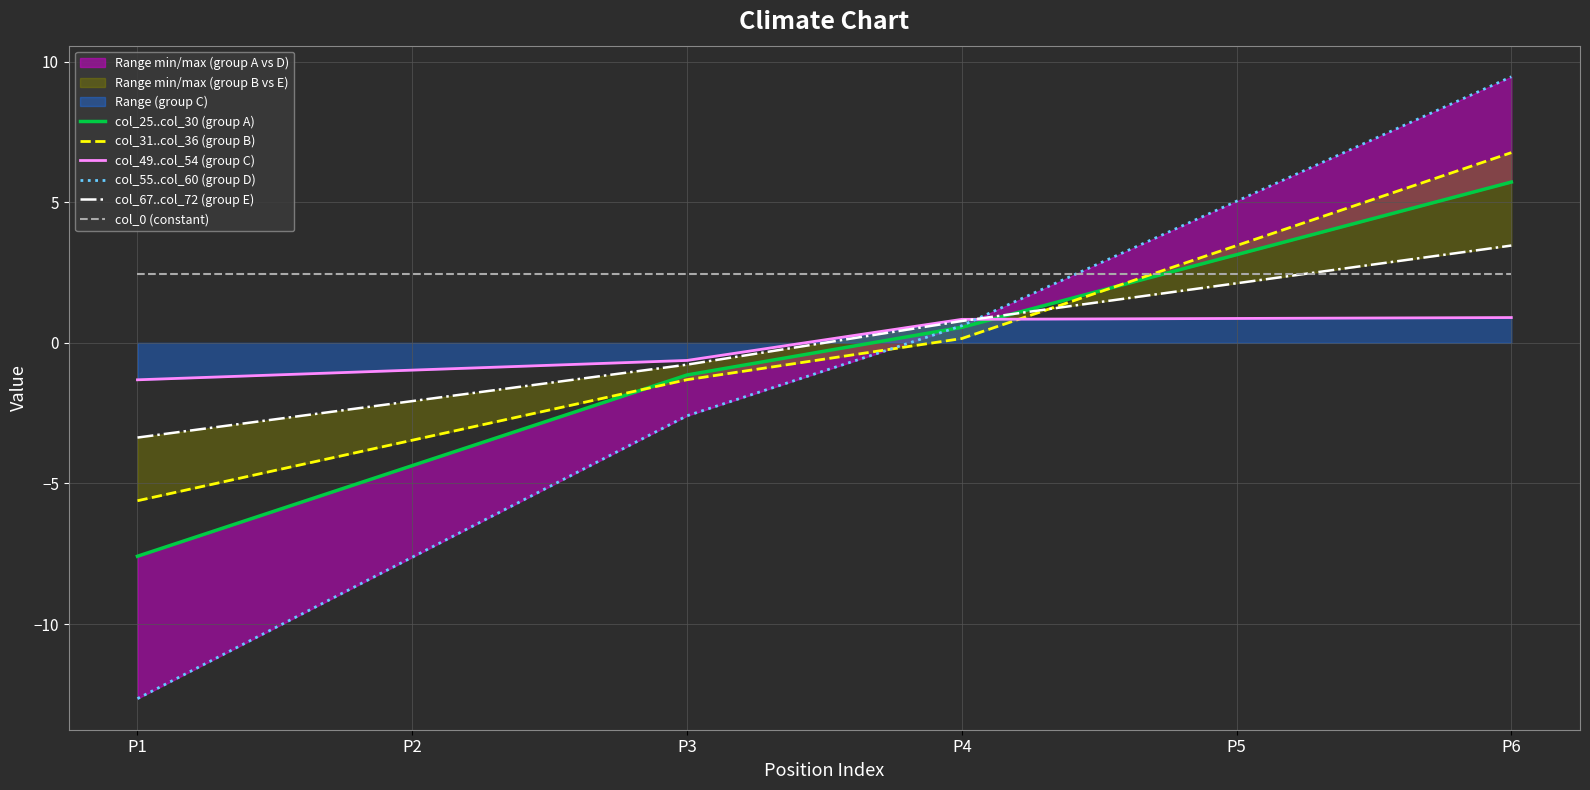

Which series has the largest total across all categories?

col_0 (constant)